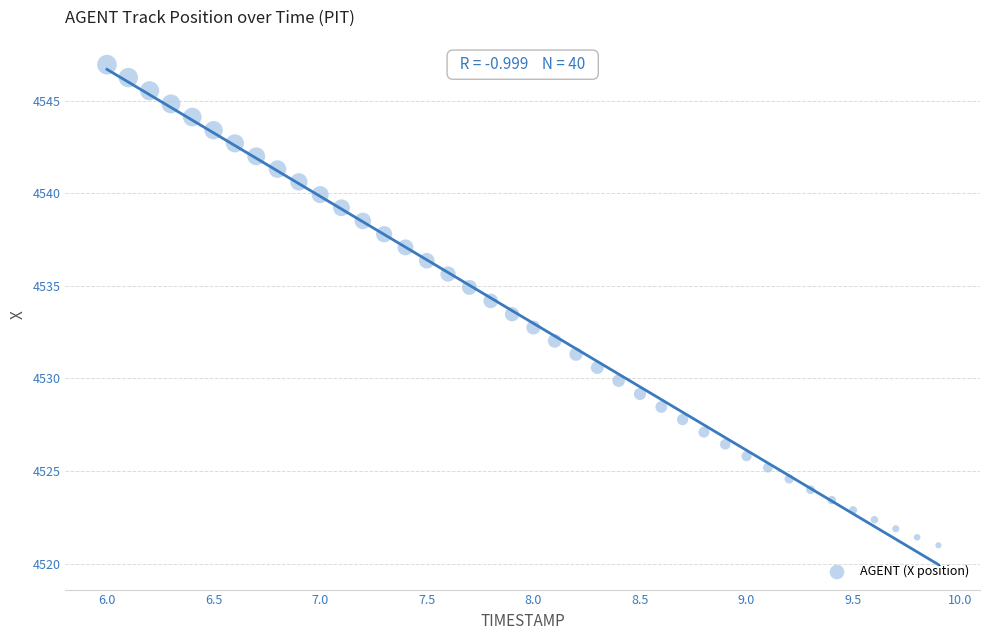

What is the range of X values (max minus min)?

3.9